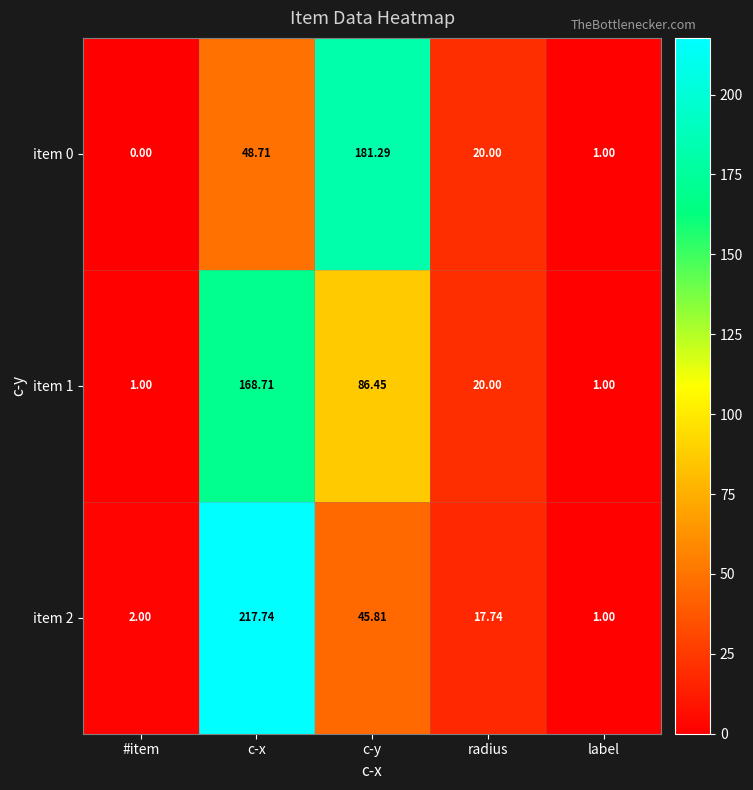

List the labels in order of item 0 value, largest first.

c-y, c-x, radius, label, #item